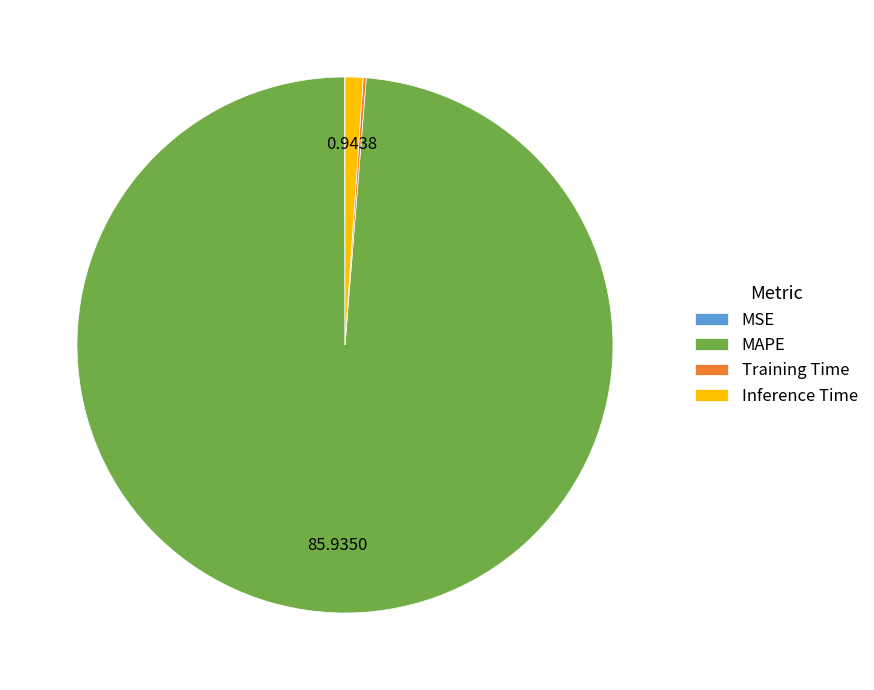

Do MAPE and Inference Time together represent more than half of the pie?

Yes